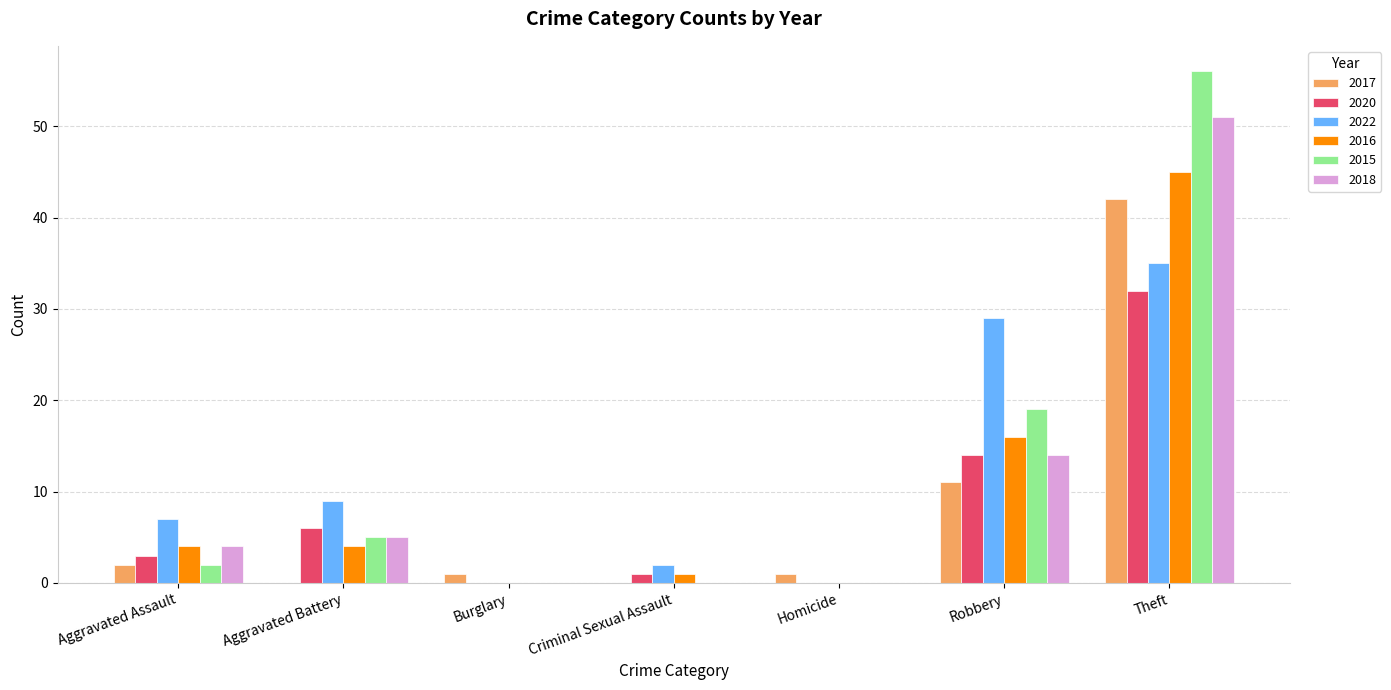

What is the sum of all 2017 values?

57